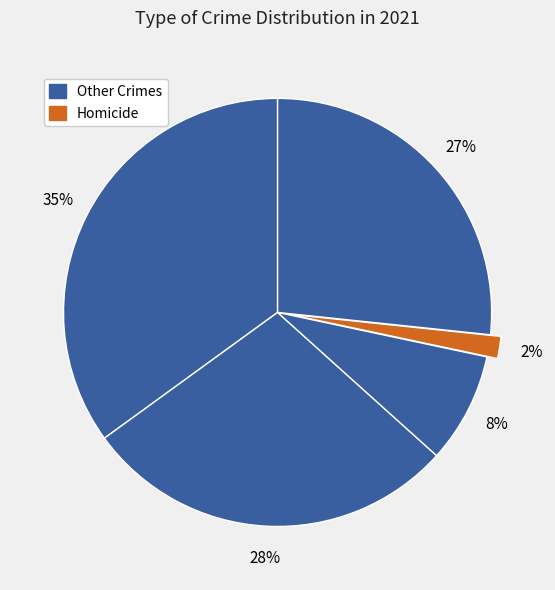

Count the number of slices in the pie.

5